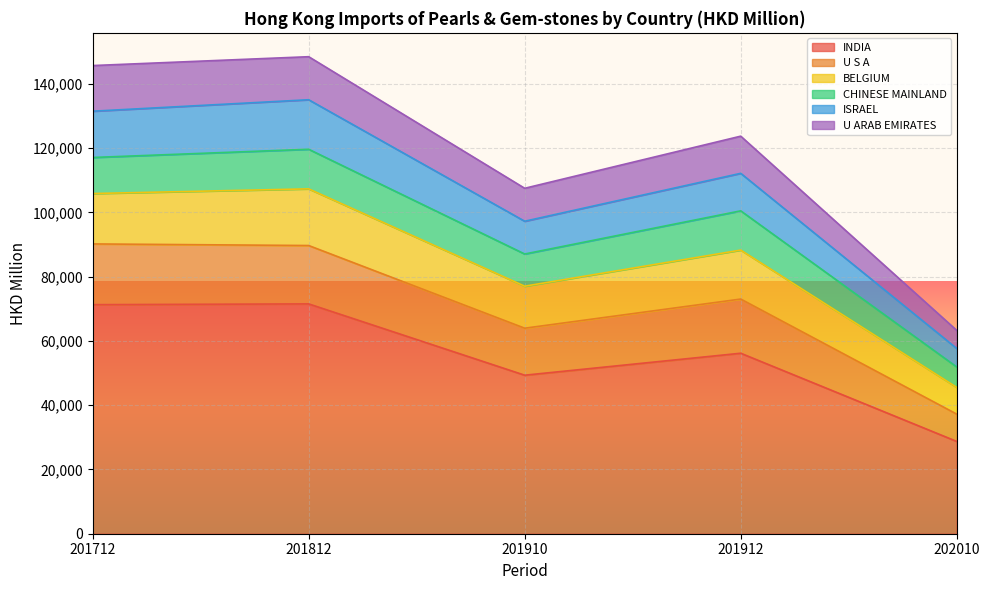

Which category has the lowest value in the INDIA series?

202010